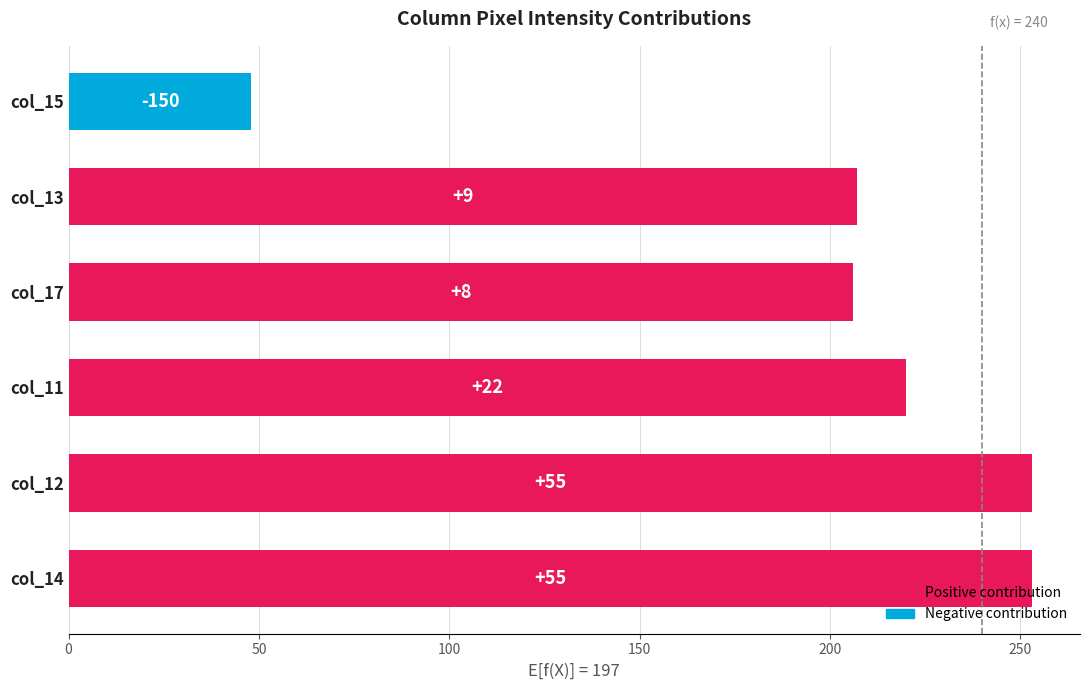

How many bars are there in total?

6